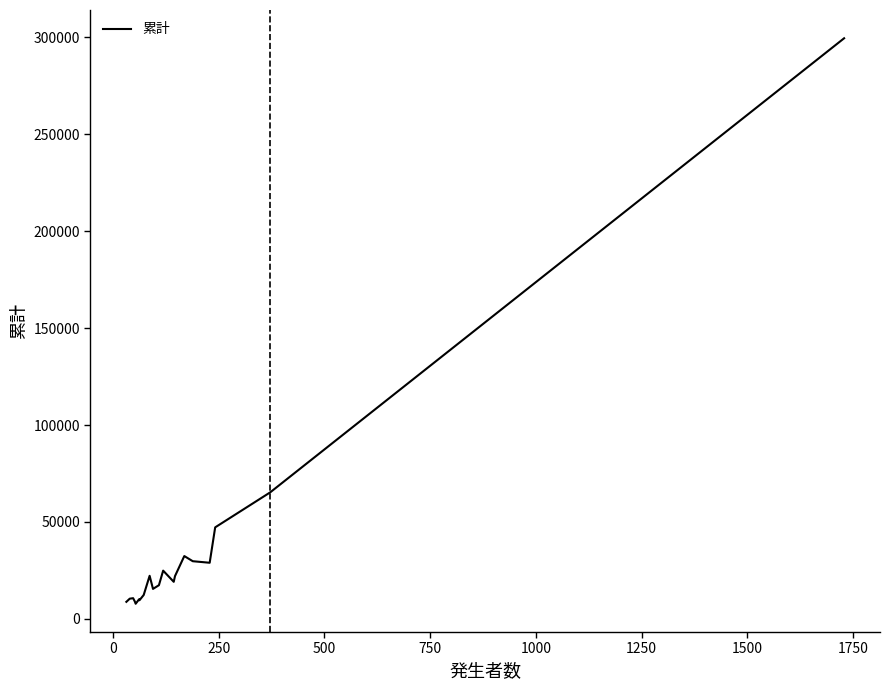

What is the difference between the second highest and minimum values?

57418